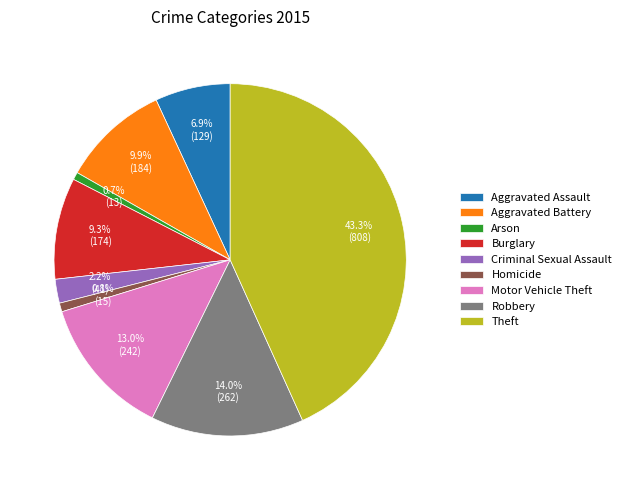

To the nearest percent, what portion does Robbery represent?

14%